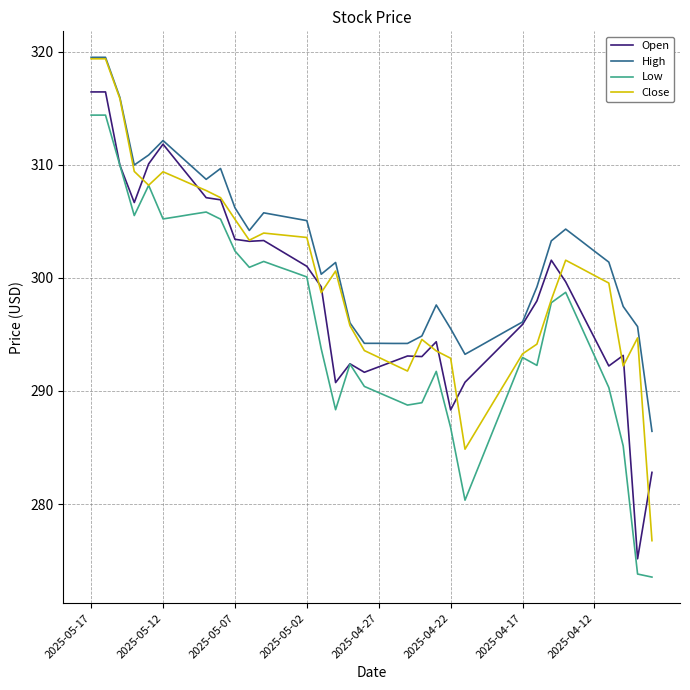

True or false: Low and High cross at least once.

False